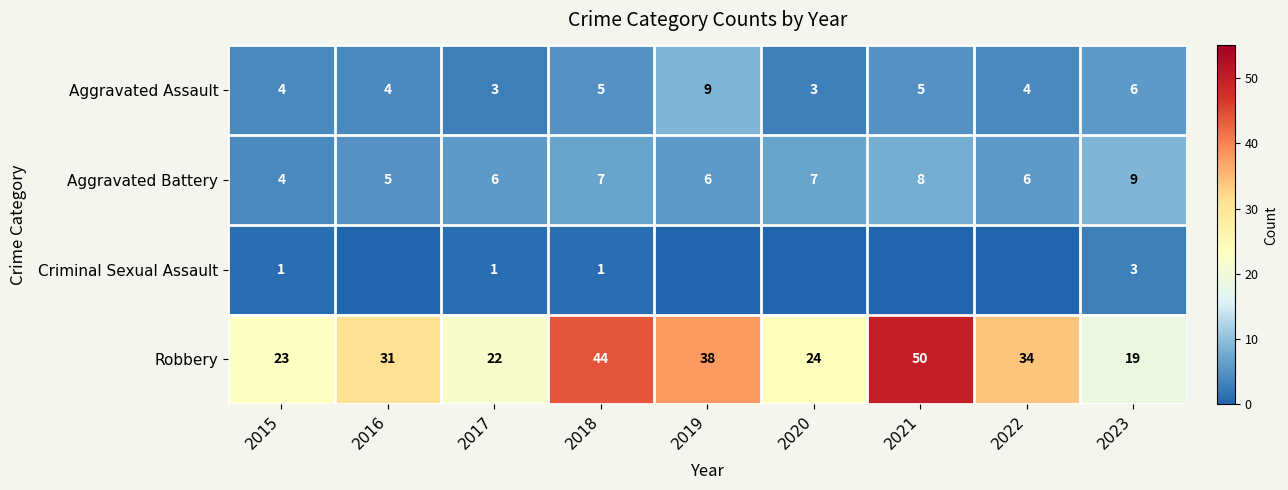

Which series changed the most between 2015 and 2018?

Robbery